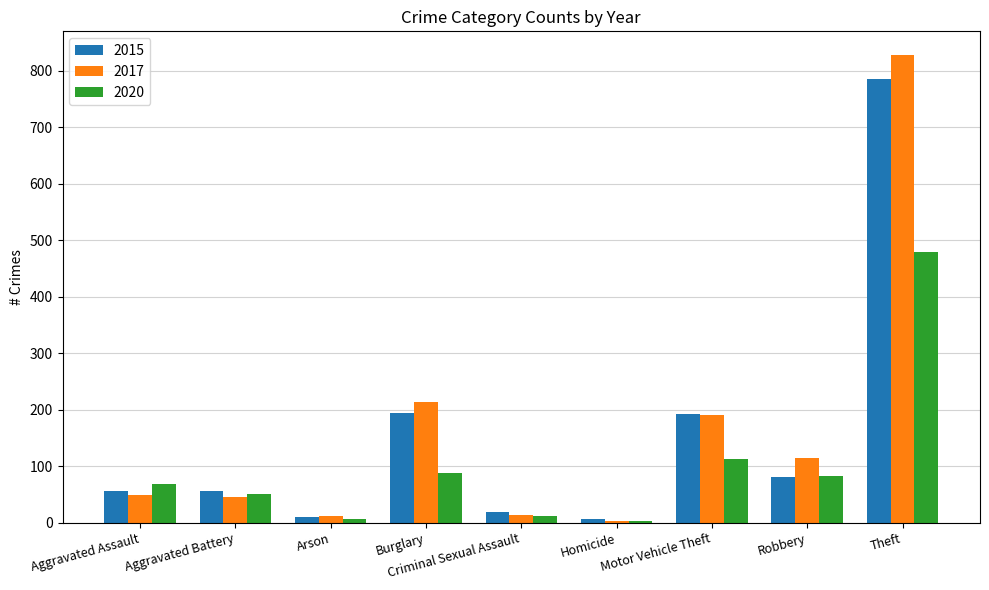

How many groups of bars are there?

9